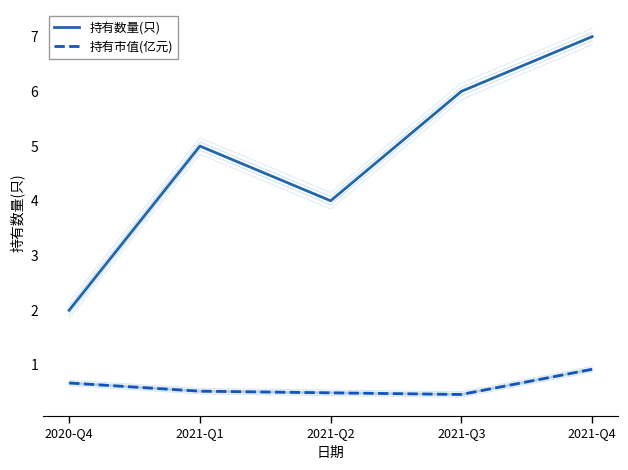

What is the highest value of the 持有数量(只) series?

7.0